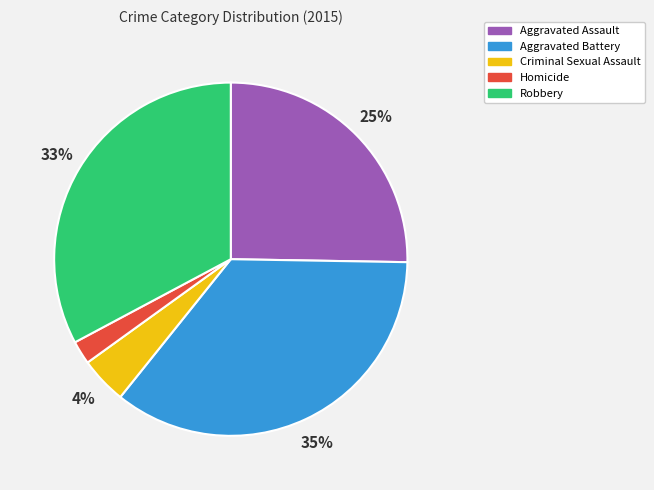

Is there a majority slice in this chart?

No